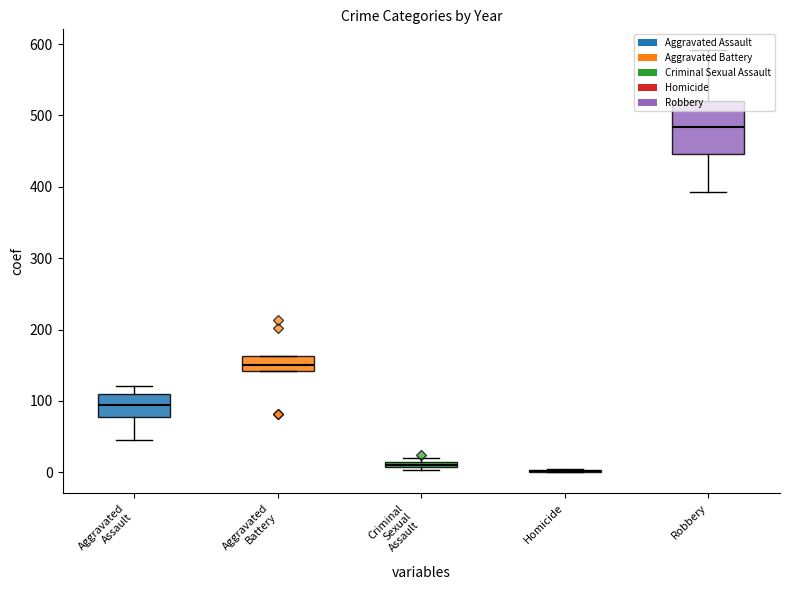

Are the bars grouped side by side (vs. stacked)?

Yes